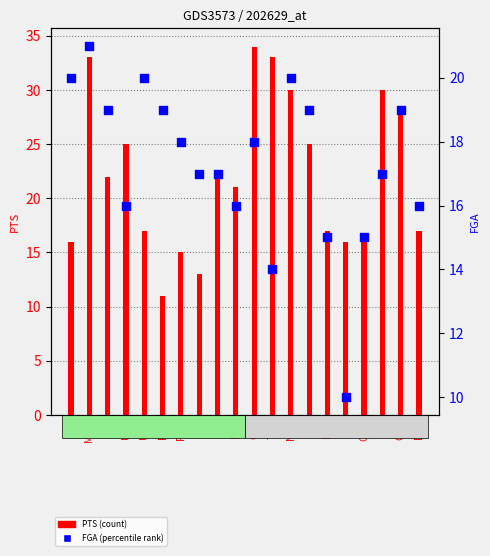

Which series has the largest total across all categories?

PTS